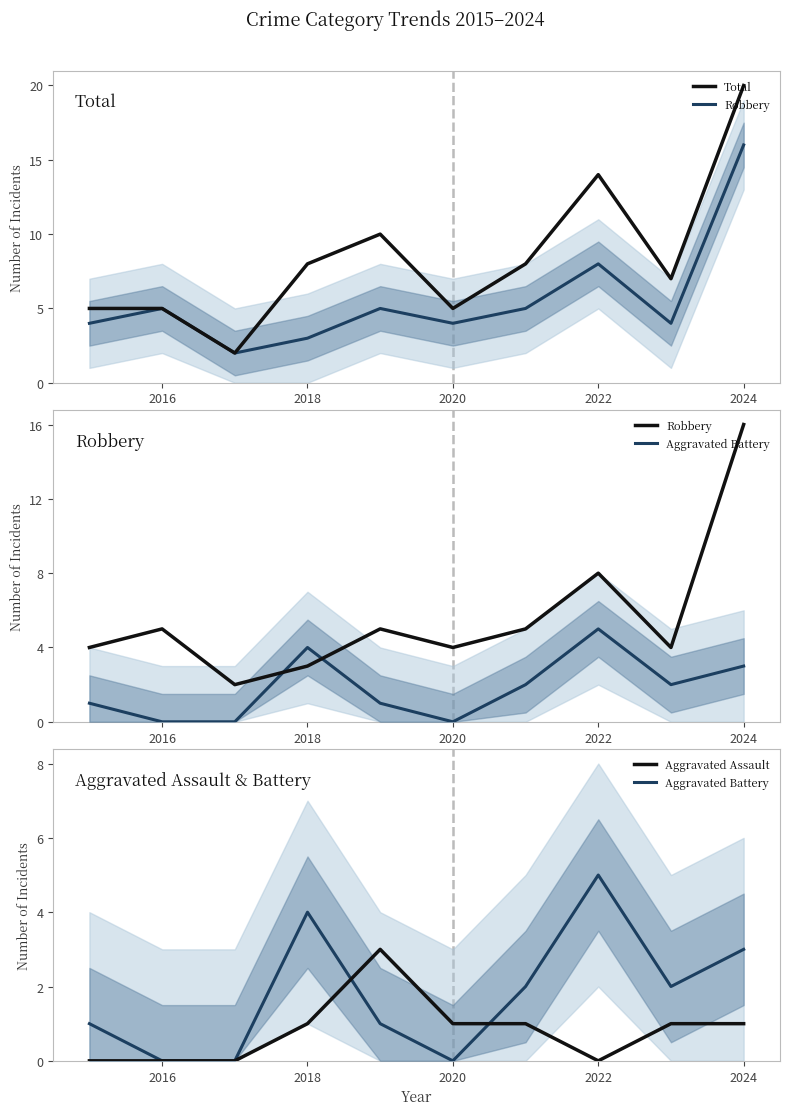

Reading left to right, transcribe all the data shown in this chart.

Total: 5	5	2	8	10	5	8	14	7	20
Robbery: 4	5	2	3	5	4	5	8	4	16
Aggravated Battery: 1	0	0	4	1	0	2	5	2	3
Aggravated Assault: 0	0	0	1	3	1	1	0	1	1